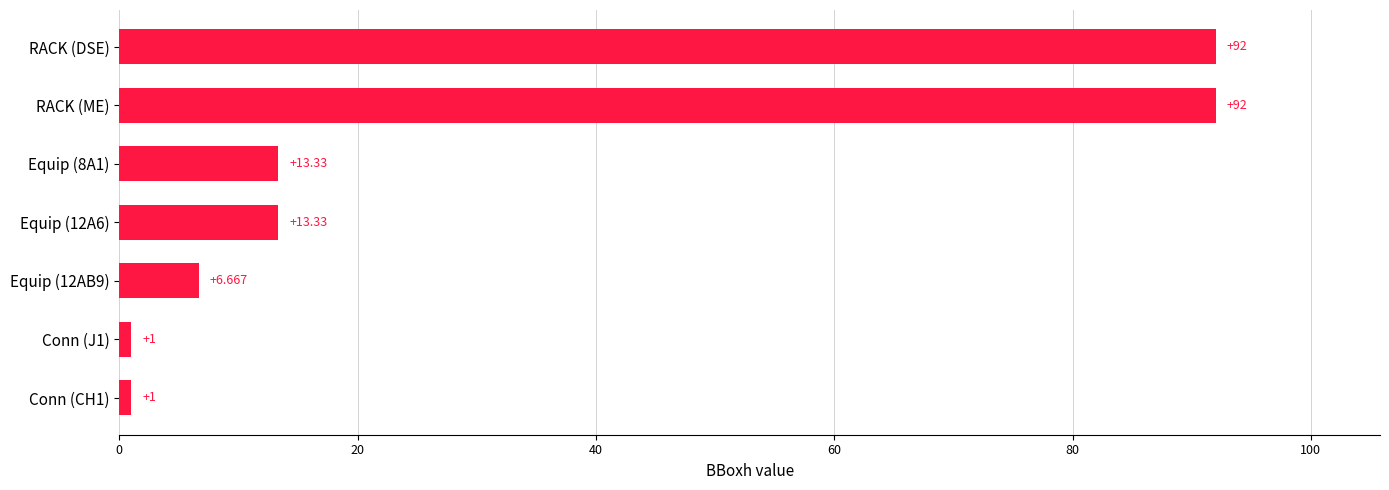

What is the difference between the maximum and second lowest values?

91.0